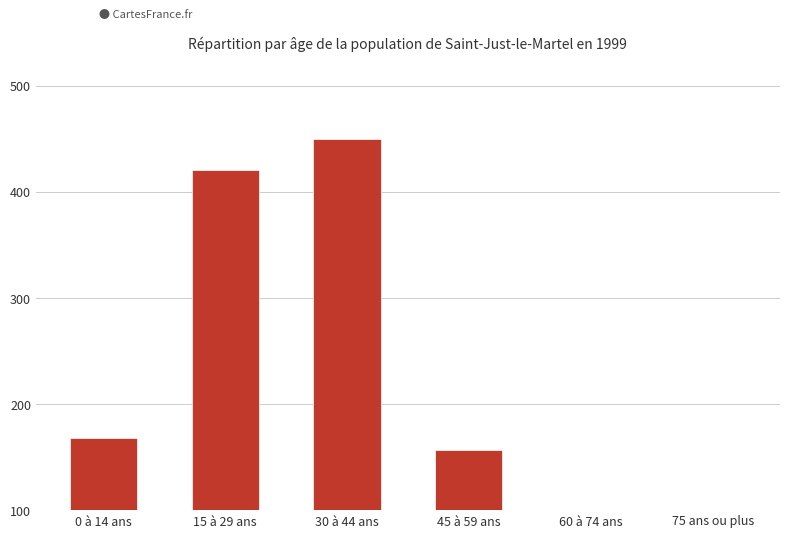

How many bars are there in total?

6